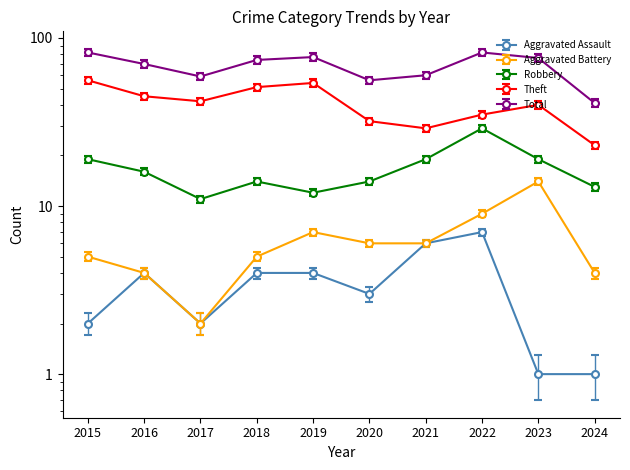

How many data points in Total are above 74?

4